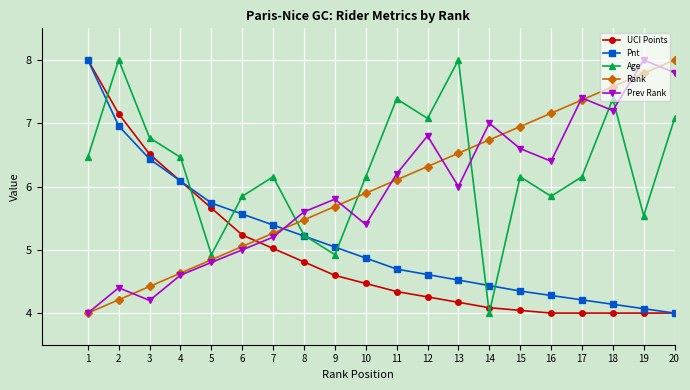

At how many categories does at least one series exceed 5?

20